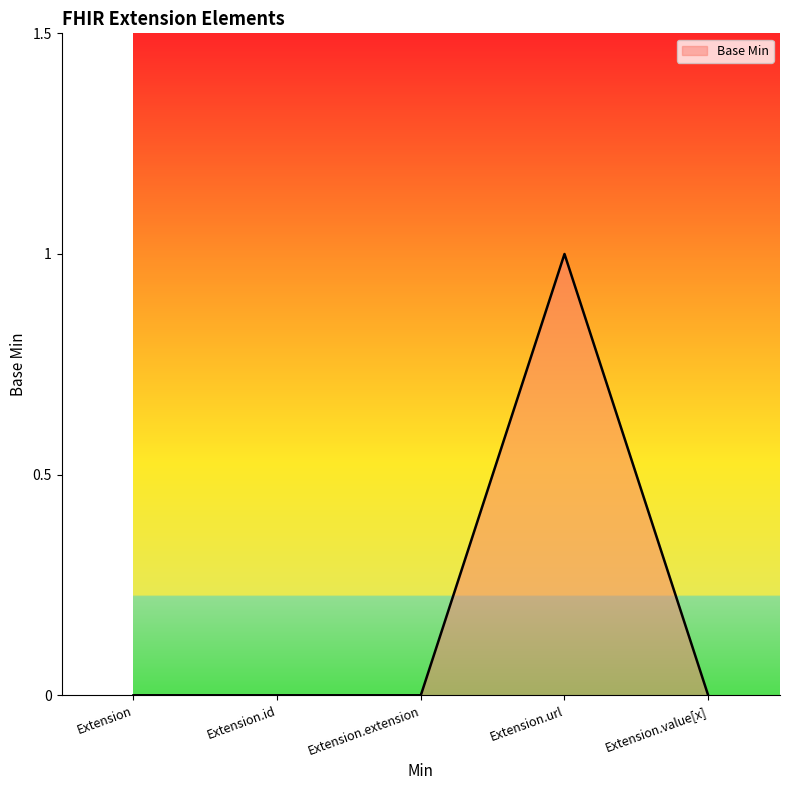

Does the chart display data point markers on the line(s)?

No